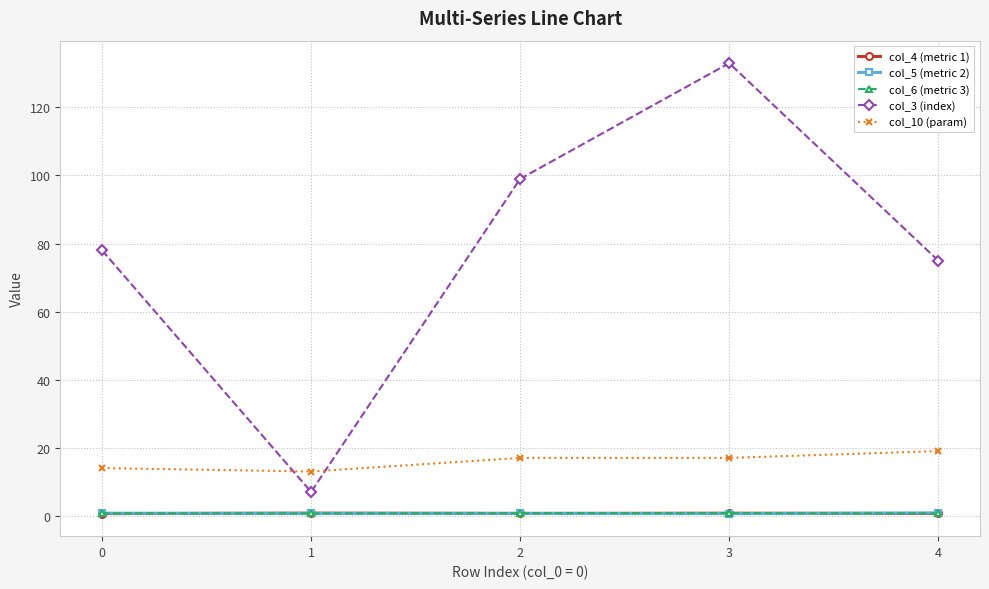

Which series has the largest range (max minus min)?

col_3 (index)